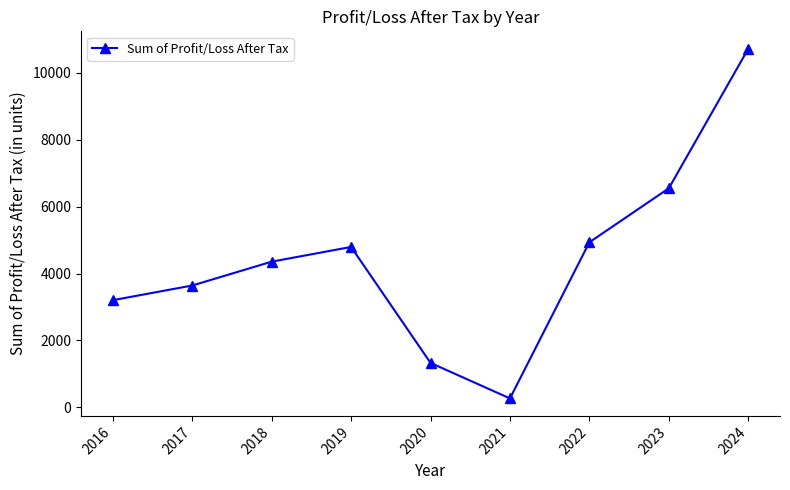

True or false: there are more than 2 points higher than both neighbors.

False